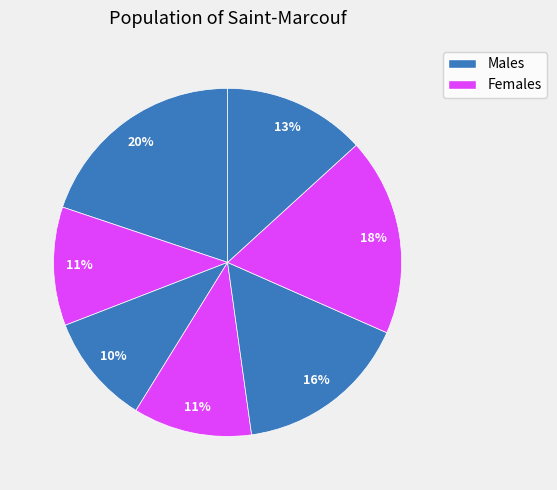

How many segments does this pie chart have?

7